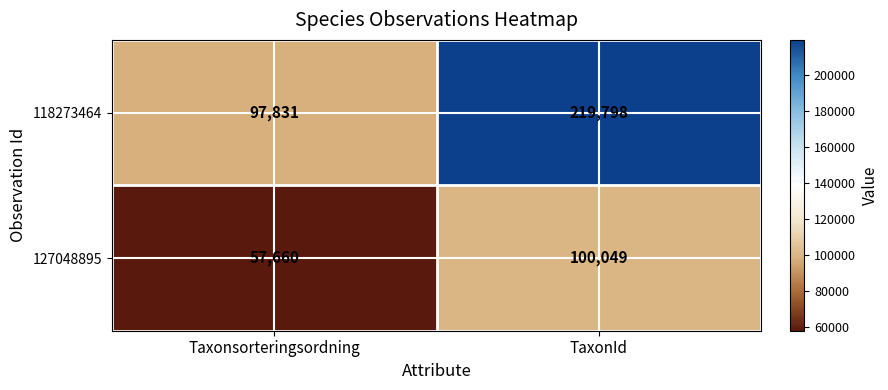

Between Taxonsorteringsordning and TaxonId, which series saw the biggest shift?

118273464